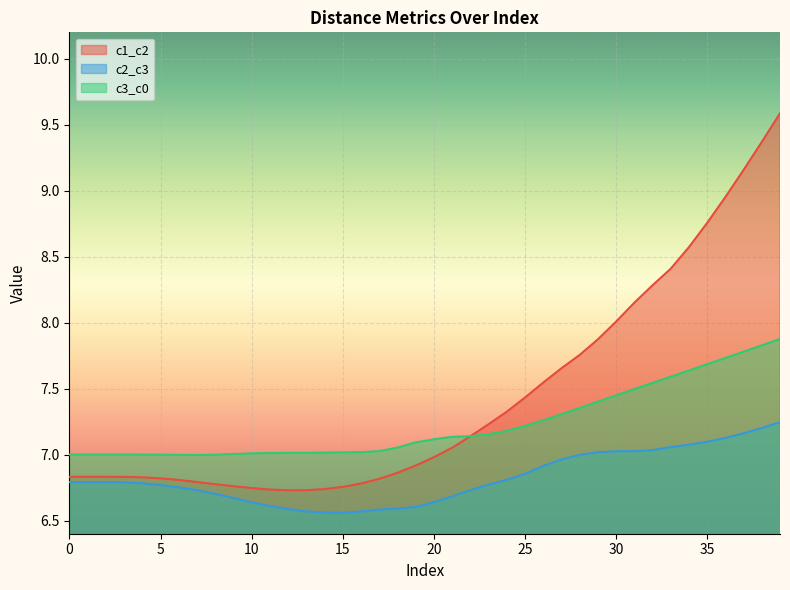

What is the sum of the c2_c3 values at 34 and 16?

13.6